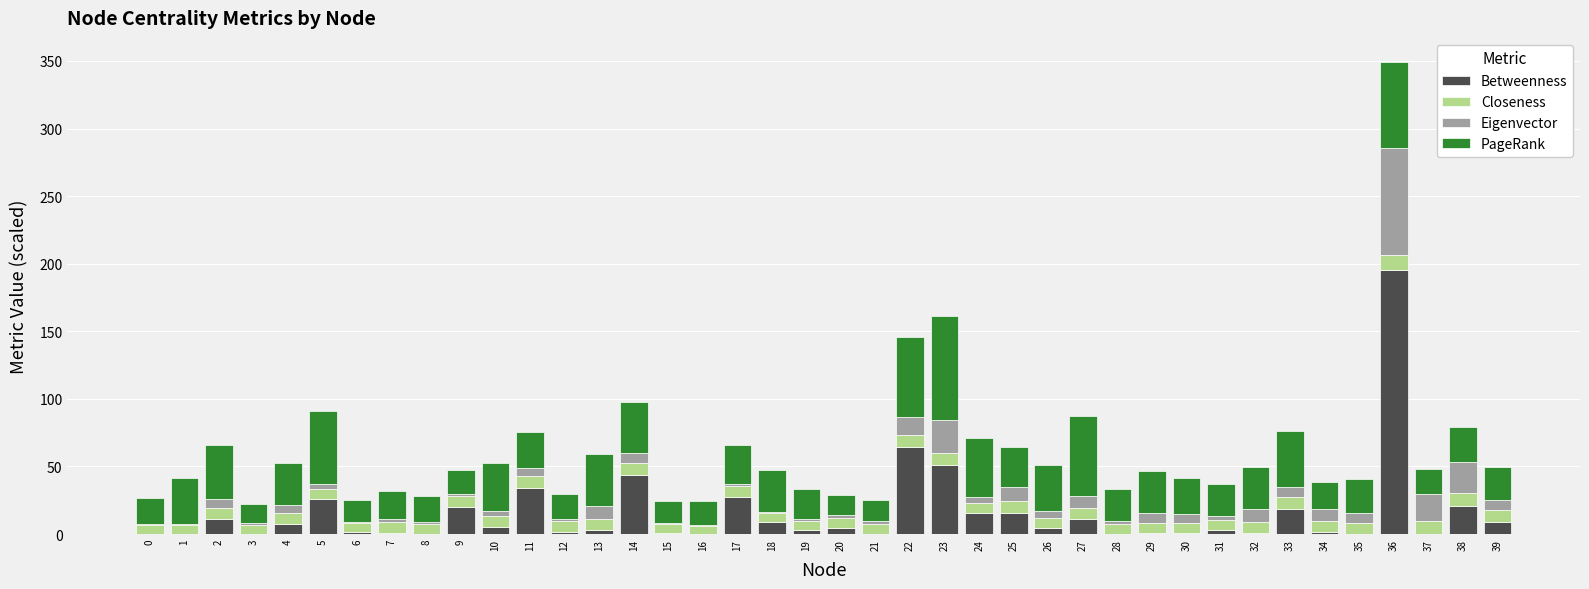

What is the sum of all Betweenness values?

612.2